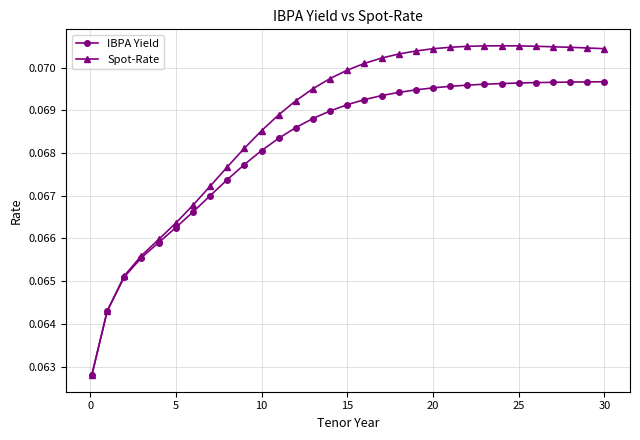

List the series in order of their peak value, highest first.

Spot-Rate, IBPA Yield